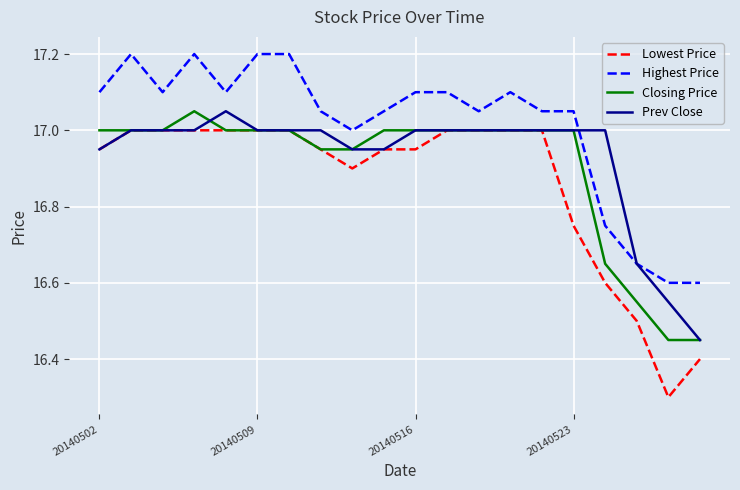

What is the highest value of the Lowest Price series?

17.0